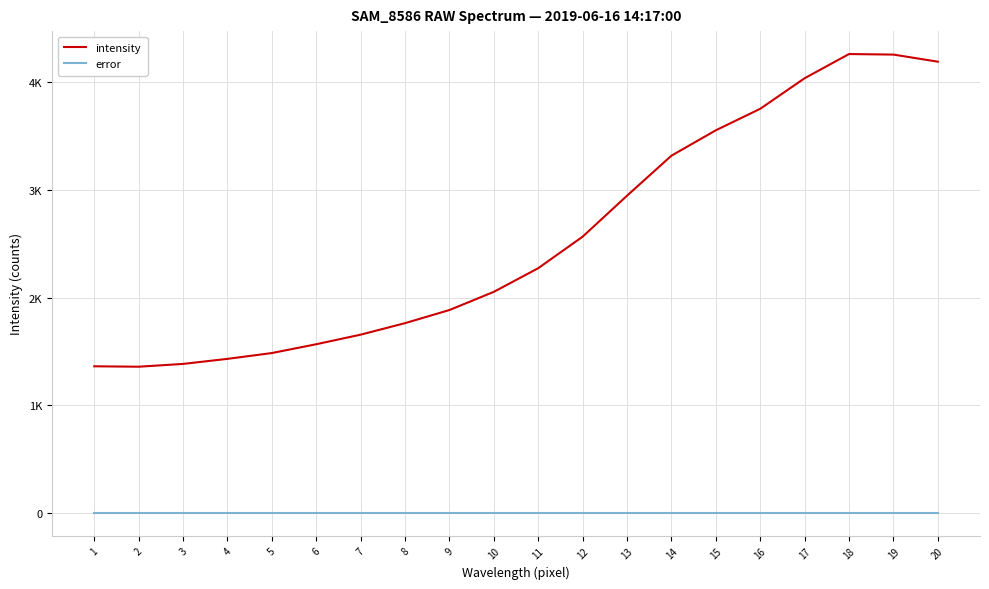

True or false: intensity has more than 2 points higher than both neighbors.

False